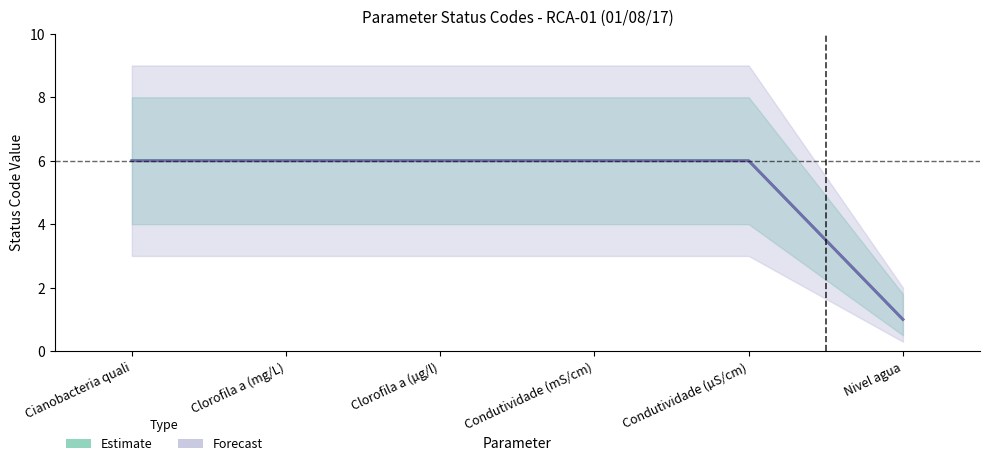

True or false: Estimate has more than 2 interior local peaks.

False